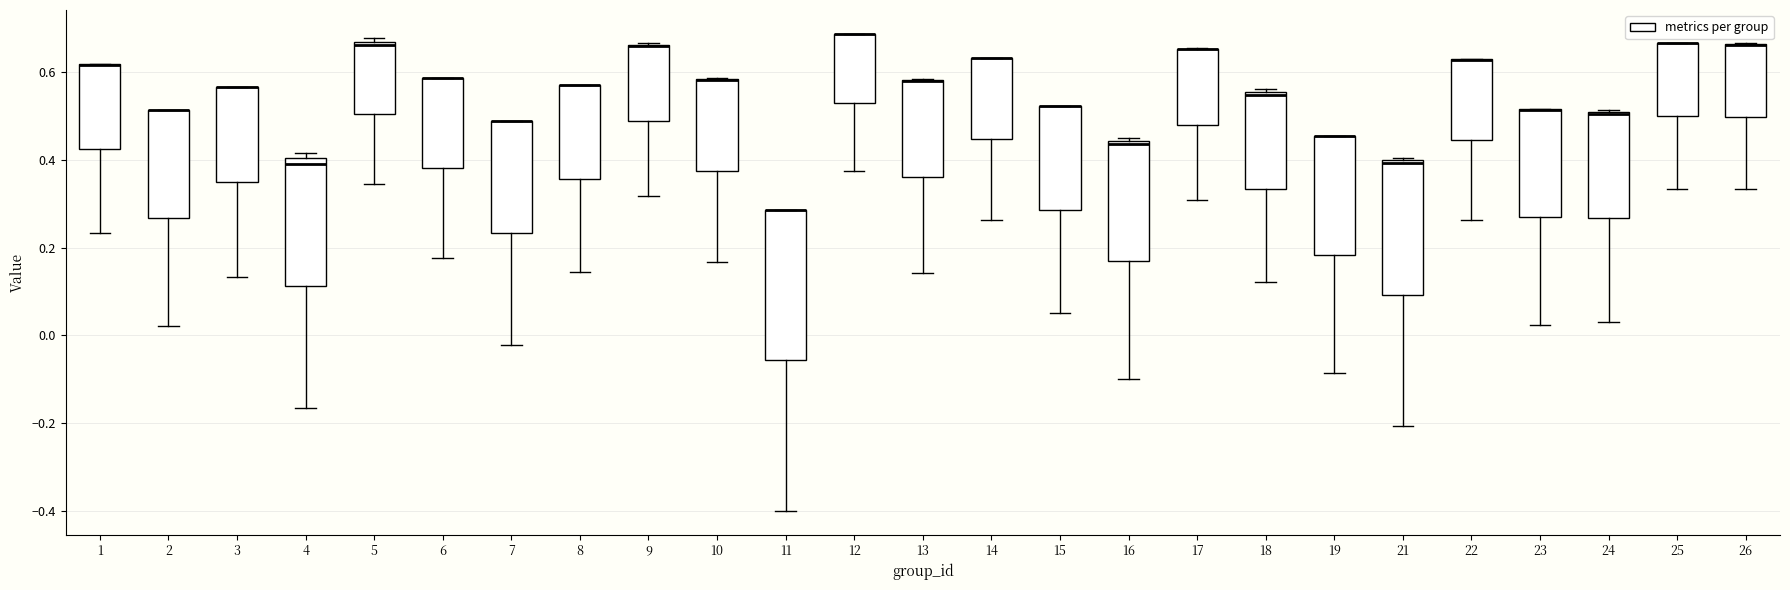

Reading left to right, transcribe this box plot: for each box, give where its median line is, the range the box spans, and where its two whiskers end, as read against the y-axis. The values are not printed on the chart, so give them approximately, as read against the axis.

1: median 0.62 (drawn on the box's upper edge), box 0.42 to 0.62, whiskers 0.24 to 0.62
2: median 0.52 (drawn on the box's upper edge), box 0.26 to 0.52, whiskers 0.02 to 0.52
3: median 0.56 (drawn on the box's upper edge), box 0.36 to 0.56, whiskers 0.14 to 0.56
4: median 0.40 (just below the box's upper edge), box 0.12 to 0.40, whiskers -0.16 to 0.42
5: median 0.66 (just below the box's upper edge), box 0.50 to 0.66, whiskers 0.34 to 0.68
6: median 0.58 (drawn on the box's upper edge), box 0.38 to 0.58, whiskers 0.18 to 0.58
7: median 0.48 (drawn on the box's upper edge), box 0.24 to 0.48, whiskers -0.02 to 0.48
8: median 0.58 (drawn on the box's upper edge), box 0.36 to 0.58, whiskers 0.14 to 0.58
9: median 0.66 (drawn on the box's upper edge), box 0.48 to 0.66, whiskers 0.32 to 0.66
10: median 0.58 (drawn on the box's upper edge), box 0.38 to 0.58, whiskers 0.16 to 0.58
11: median 0.28 (drawn on the box's upper edge), box -0.06 to 0.28, whiskers -0.40 to 0.28
12: median 0.68 (drawn on the box's upper edge), box 0.54 to 0.68, whiskers 0.38 to 0.68
13: median 0.58 (drawn on the box's upper edge), box 0.36 to 0.58, whiskers 0.14 to 0.58
14: median 0.64 (drawn on the box's upper edge), box 0.44 to 0.64, whiskers 0.26 to 0.64
15: median 0.52 (drawn on the box's upper edge), box 0.28 to 0.52, whiskers 0.04 to 0.52
16: median 0.44 (just below the box's upper edge), box 0.16 to 0.44, whiskers -0.10 to 0.46
17: median 0.66 (drawn on the box's upper edge), box 0.48 to 0.66, whiskers 0.30 to 0.66
18: median 0.54, box 0.34 to 0.56, whiskers 0.12 to 0.56 (just above the box's upper edge)
19: median 0.46 (drawn on the box's upper edge), box 0.18 to 0.46, whiskers -0.08 to 0.46
21: median 0.40 (just below the box's upper edge), box 0.10 to 0.40, whiskers -0.20 to 0.40 (just above the box's upper edge)
22: median 0.62 (drawn on the box's upper edge), box 0.44 to 0.62, whiskers 0.26 to 0.62
23: median 0.52 (drawn on the box's upper edge), box 0.26 to 0.52, whiskers 0.02 to 0.52
24: median 0.50, box 0.26 to 0.50, whiskers 0.02 to 0.52
25: median 0.66 (drawn on the box's upper edge), box 0.50 to 0.66, whiskers 0.34 to 0.66
26: median 0.66 (drawn on the box's upper edge), box 0.50 to 0.66, whiskers 0.34 to 0.66